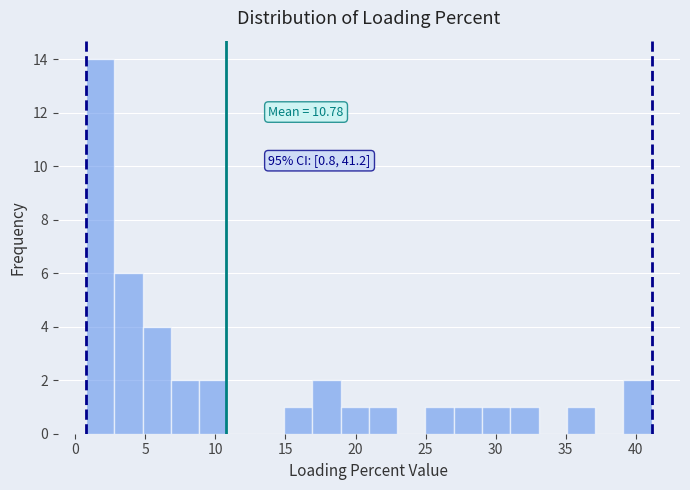

Which range on the x-axis has the tallest bar?

1 to 3